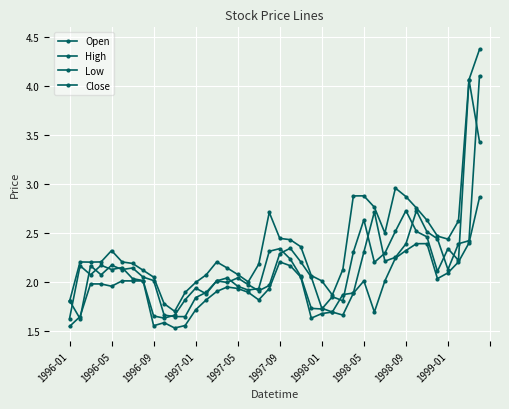

What is the lowest value of the Low series?

1.5